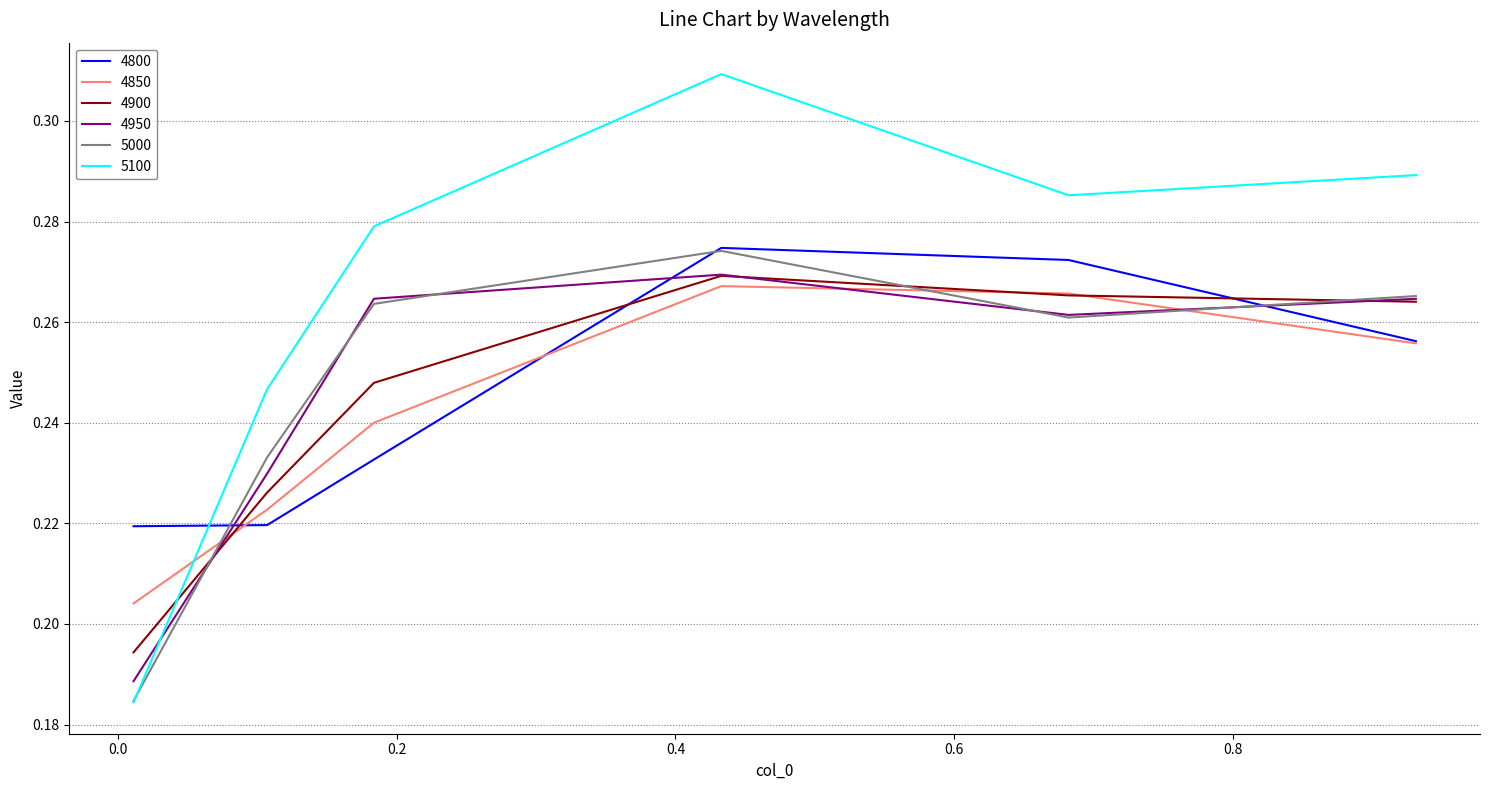

How many intersections are there between 5100 and 4900?

1